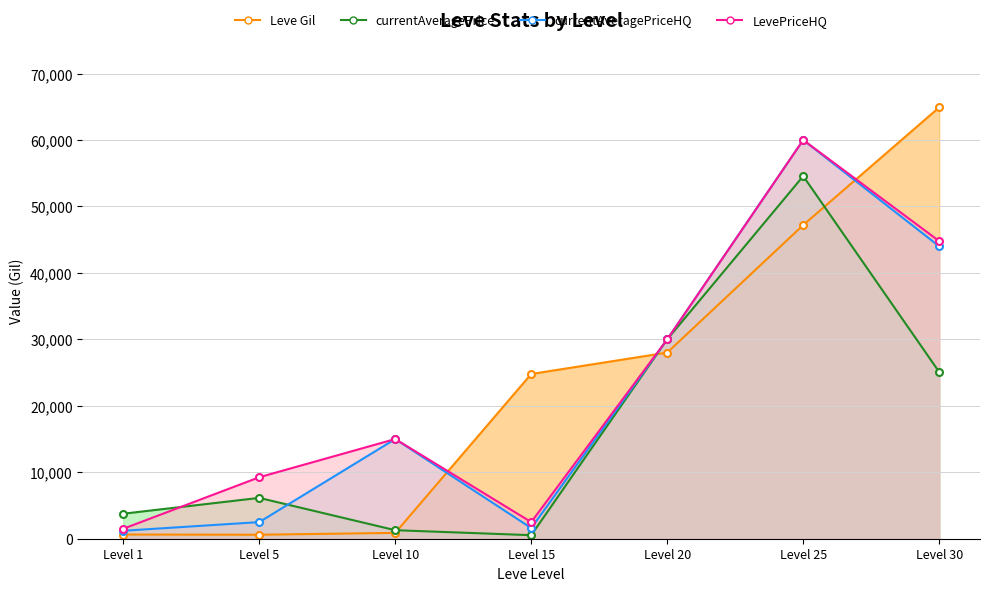

Which series has the largest range (max minus min)?

Leve Gil